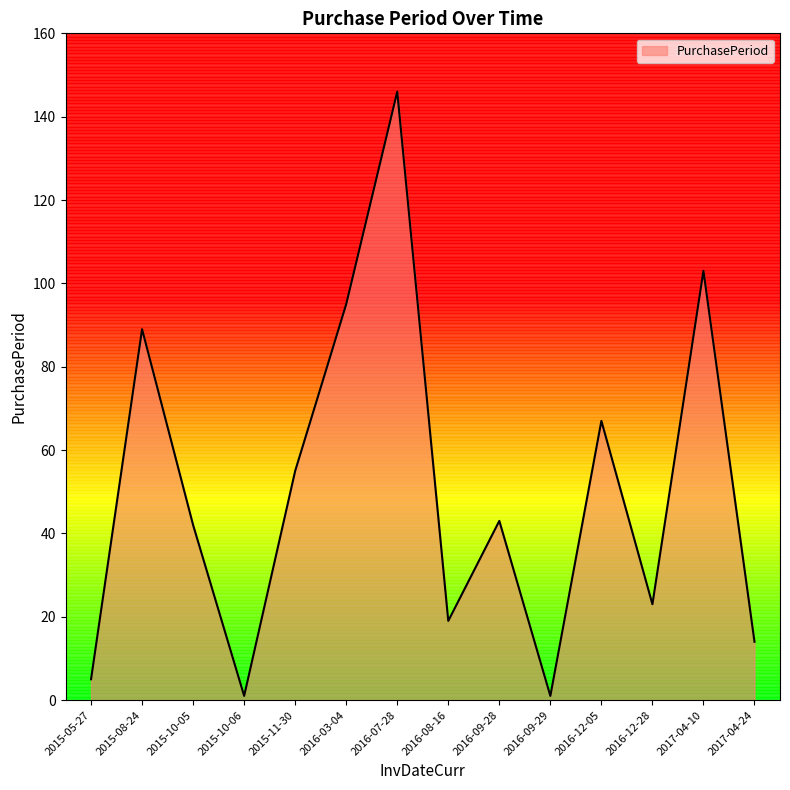

What is the change in value from 2016-08-16 to 2016-09-28?

+24